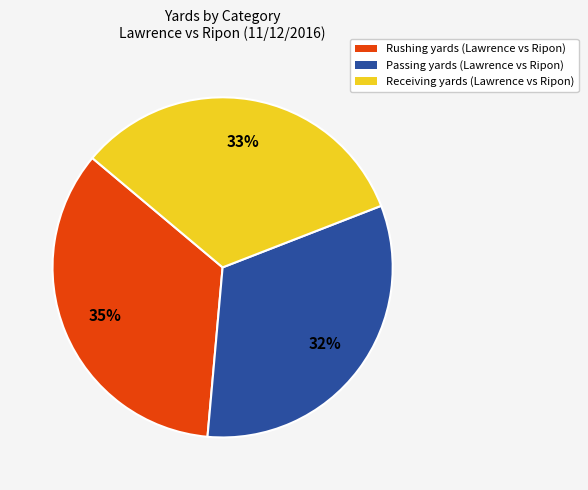

Approximately how many times larger is the value at Receiving yards (Lawrence vs Ripon) compared to Passing yards (Lawrence vs Ripon)?

1.0